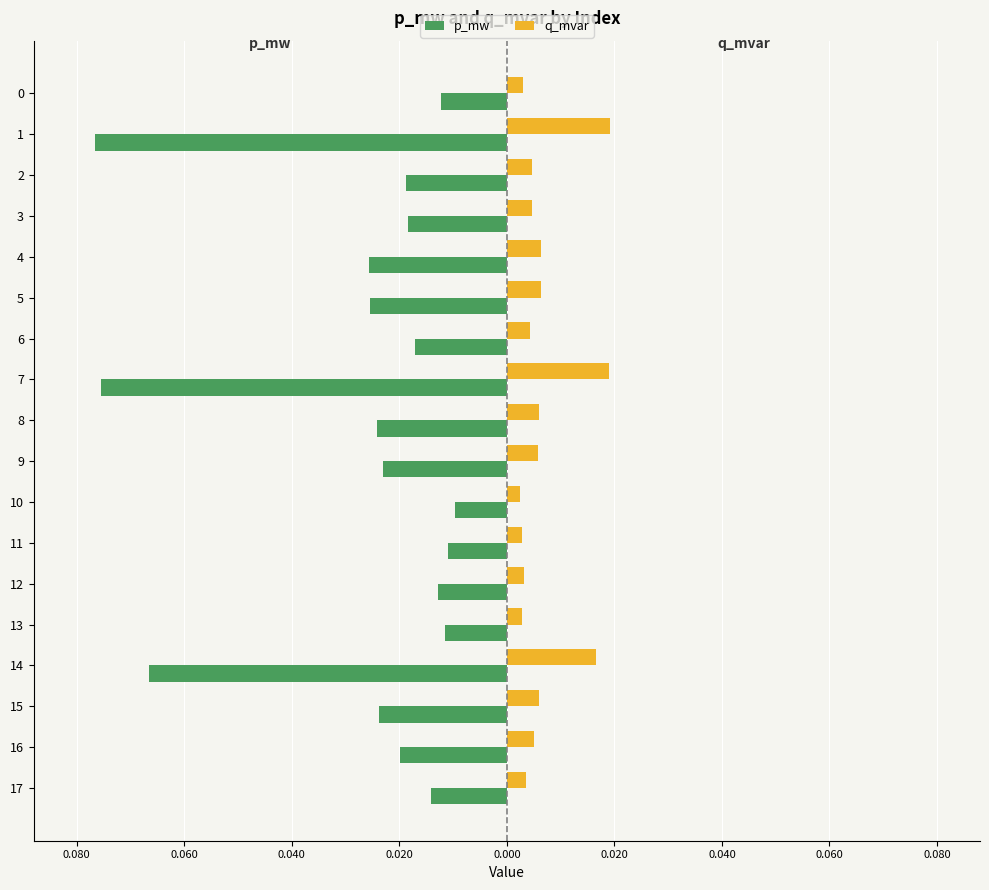

What is the label of the 13th bar from the left?

12